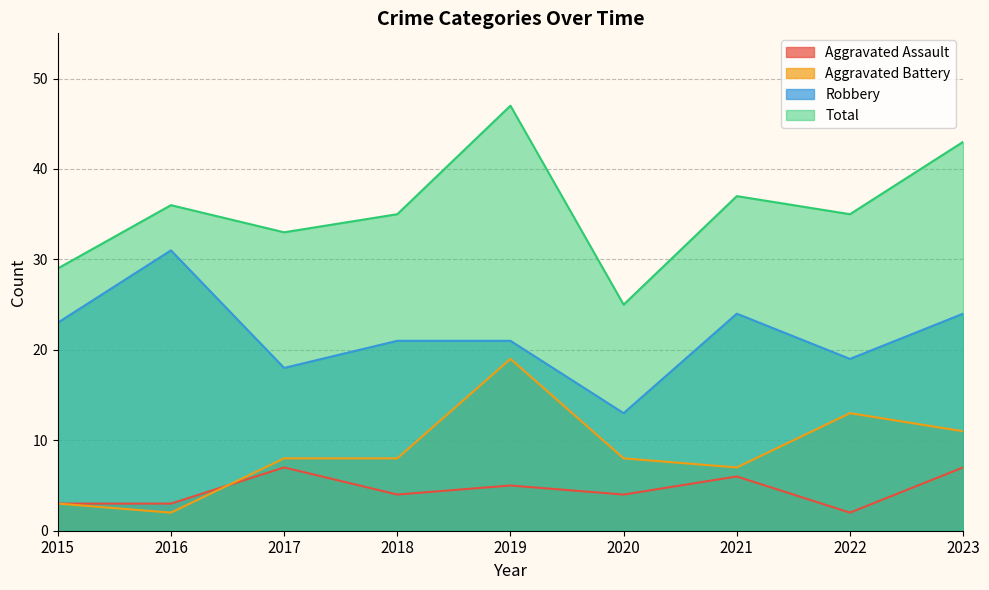

Rank the series by their maximum value, from highest to lowest.

Total, Robbery, Aggravated Battery, Aggravated Assault